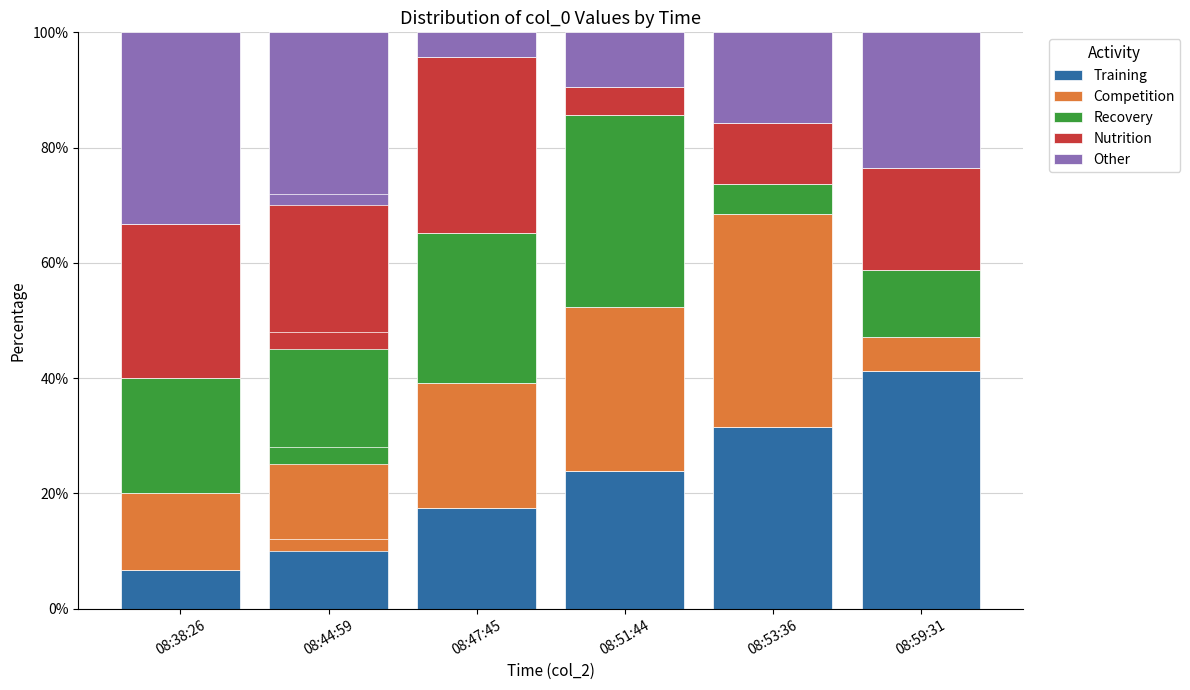

Between 08:53:36 and 08:59:31, which series saw the biggest shift?

Competition